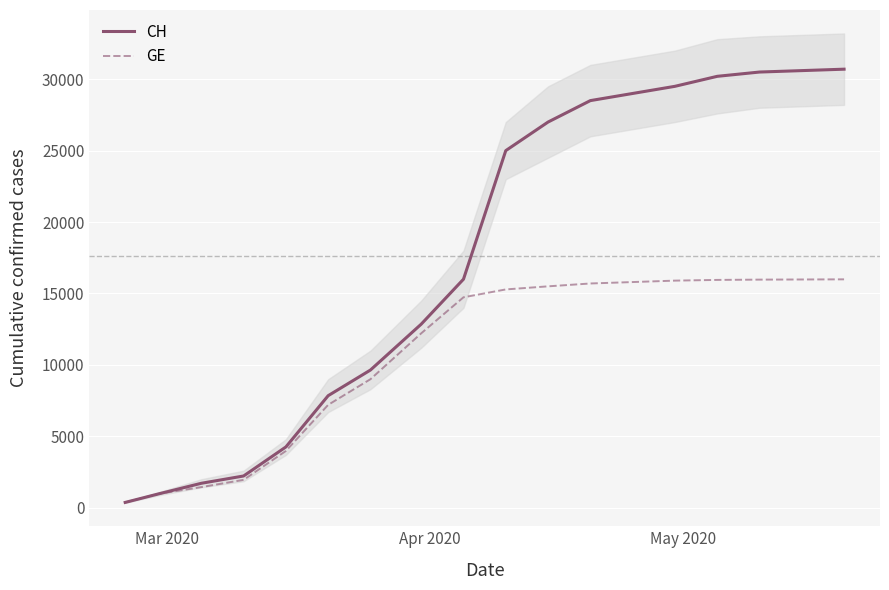

What are all the series names shown in the legend?

CH, GE